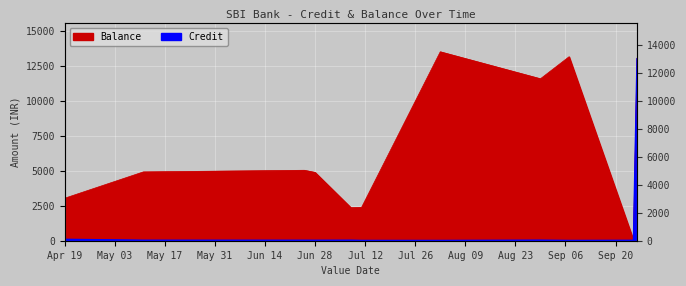

What is the difference between the Balance values at 2022-04-19 and 2022-07-11?

651.0